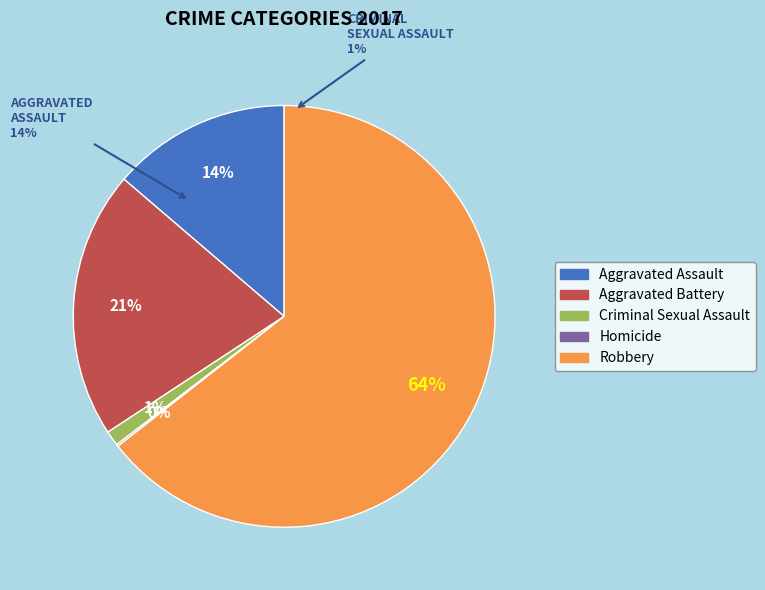

To the nearest percent, what is the difference between the Criminal Sexual Assault and Homicide slice percentages?

1%